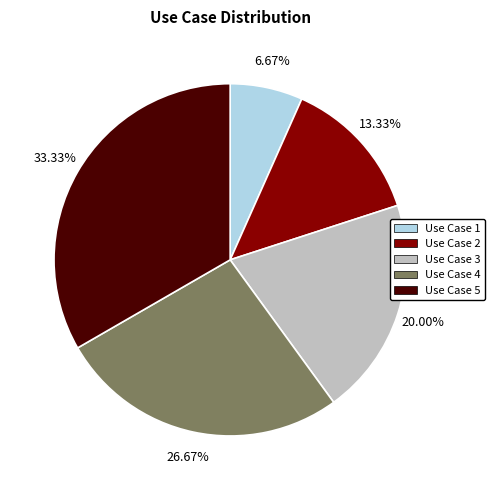

Rank the categories by value from highest to lowest.

Use Case 5, Use Case 4, Use Case 3, Use Case 2, Use Case 1